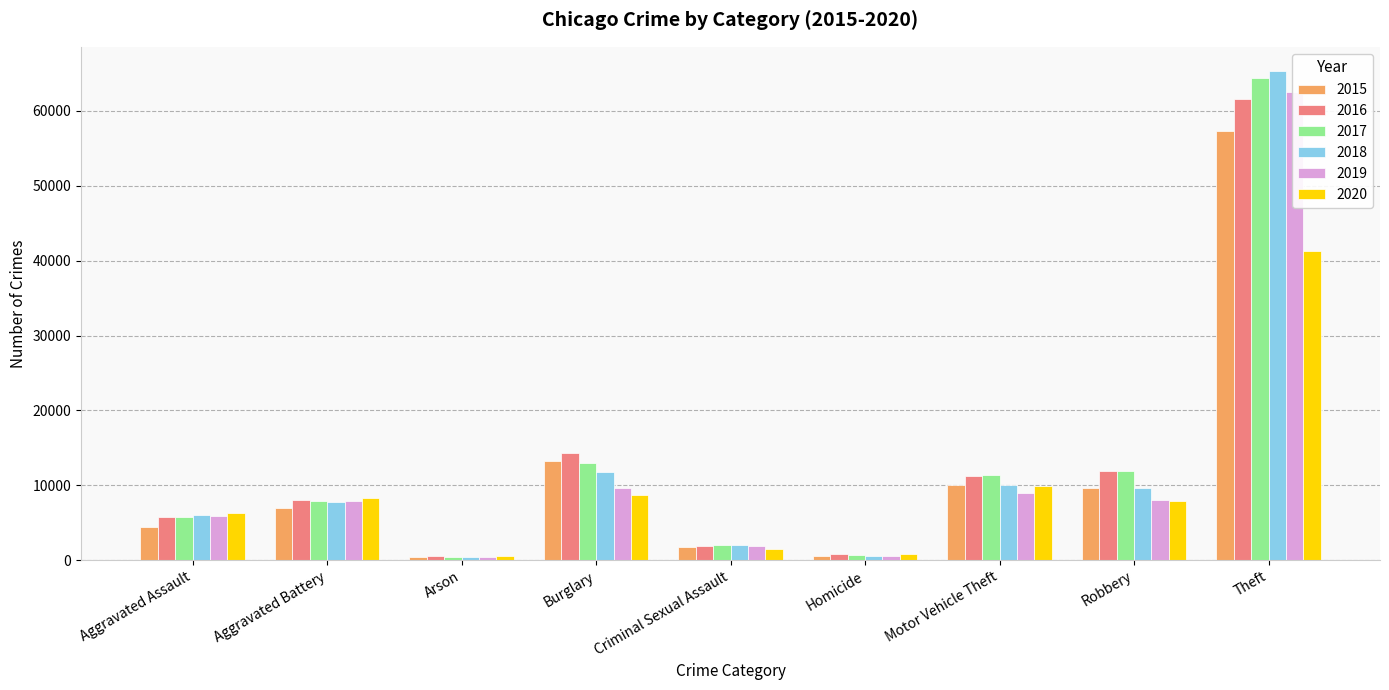

What is the label of the 6th bar from the right?

Burglary